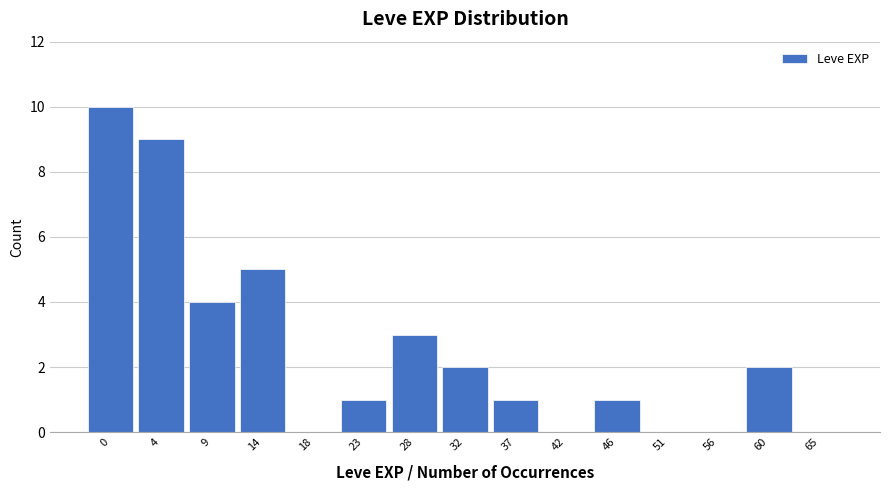

Reading left to right, what are all the values shown in this chart?

0=10	4=9	9=4	14=5	18=0	23=1	28=3	32=2	37=1	42=0	46=1	51=0	56=0	60=2	65=0